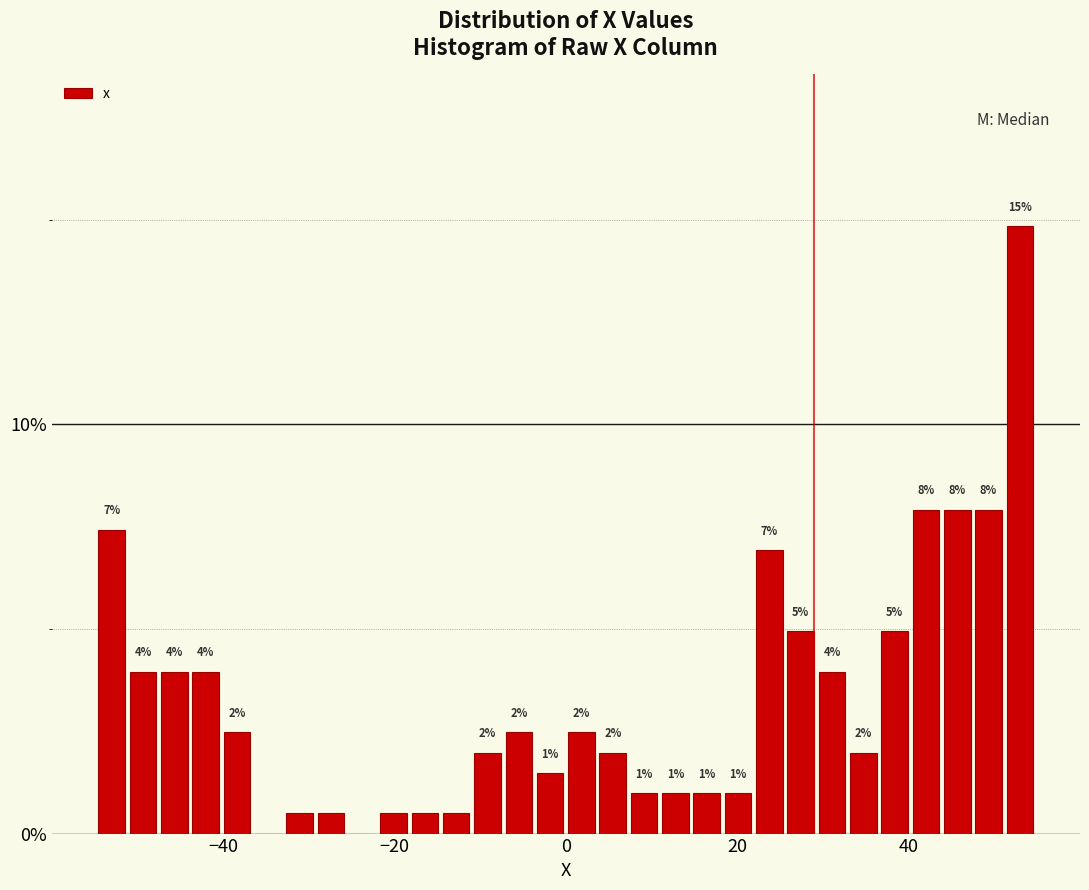

Around what value on the x-axis is the tallest bar? Give the approximate position of its centre, as read against the axis.

52